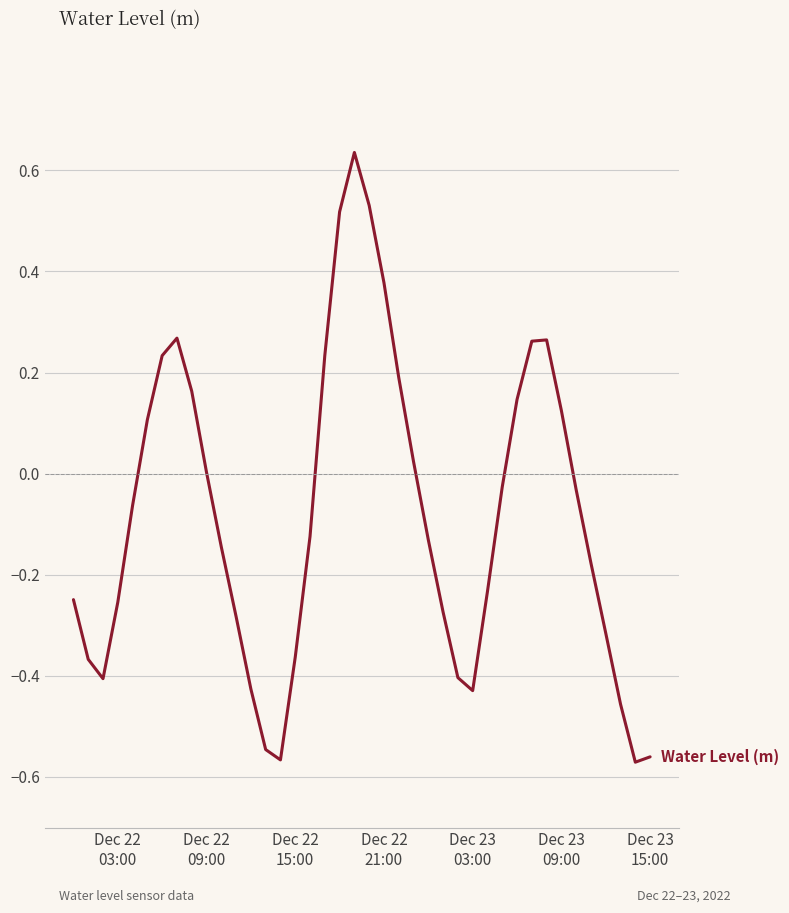

Reading right to left, what are all the values shown in this chart?

-0.6	-0.6	-0.5	-0.3	-0.2	-0.0	0.1	0.3	0.3	0.1	-0.0	-0.2	-0.4	-0.4	-0.3	-0.1	0.0	0.2	0.4	0.5	0.6	0.5	0.2	-0.1	-0.4	-0.6	-0.5	-0.4	-0.3	-0.1	0.0	0.2	0.3	0.2	0.1	-0.1	-0.3	-0.4	-0.4	-0.2